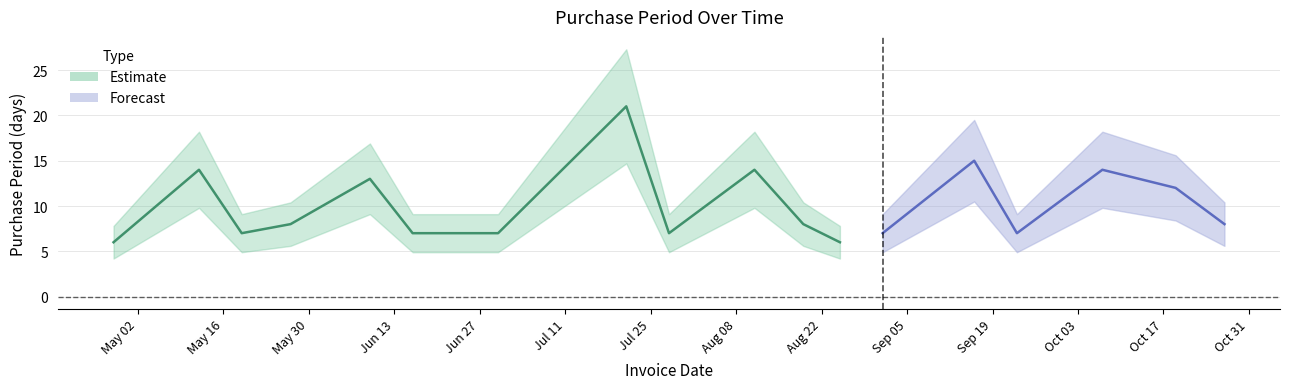

What is the ratio of the value at 2016-09-01 to the value at 2016-10-07?

0.5